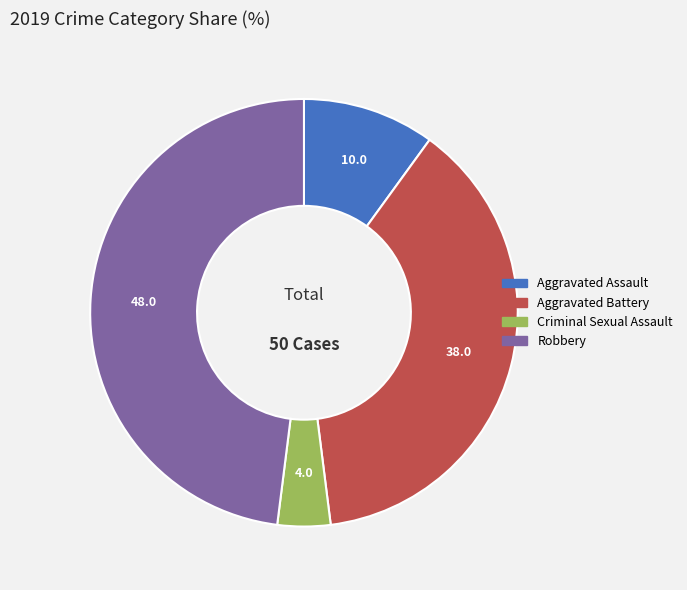

Rank the categories by value from highest to lowest.

Robbery, Aggravated Battery, Aggravated Assault, Criminal Sexual Assault